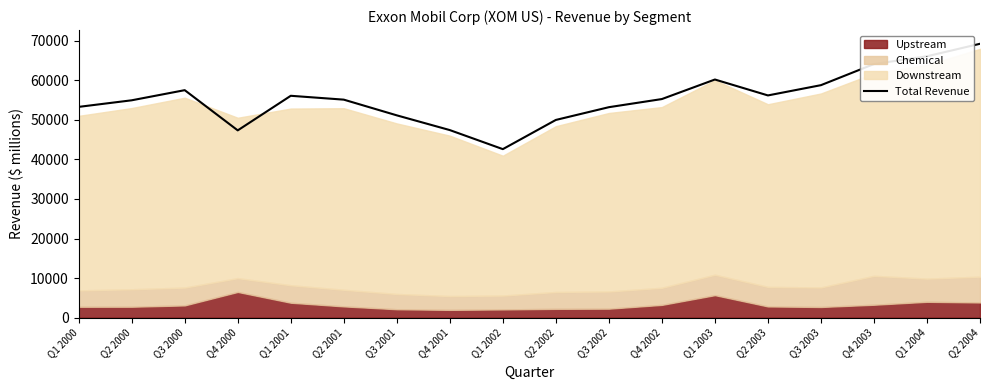

Where does the data first go above 55250?

Q3 2000